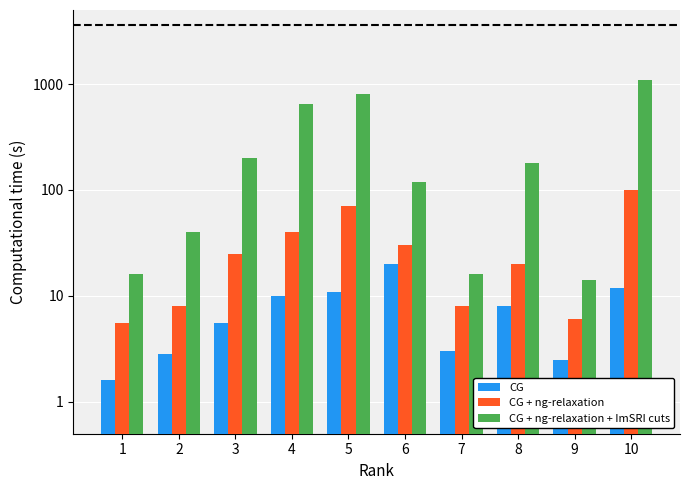

True or false: CG has a value of 2.5 at 1.

False